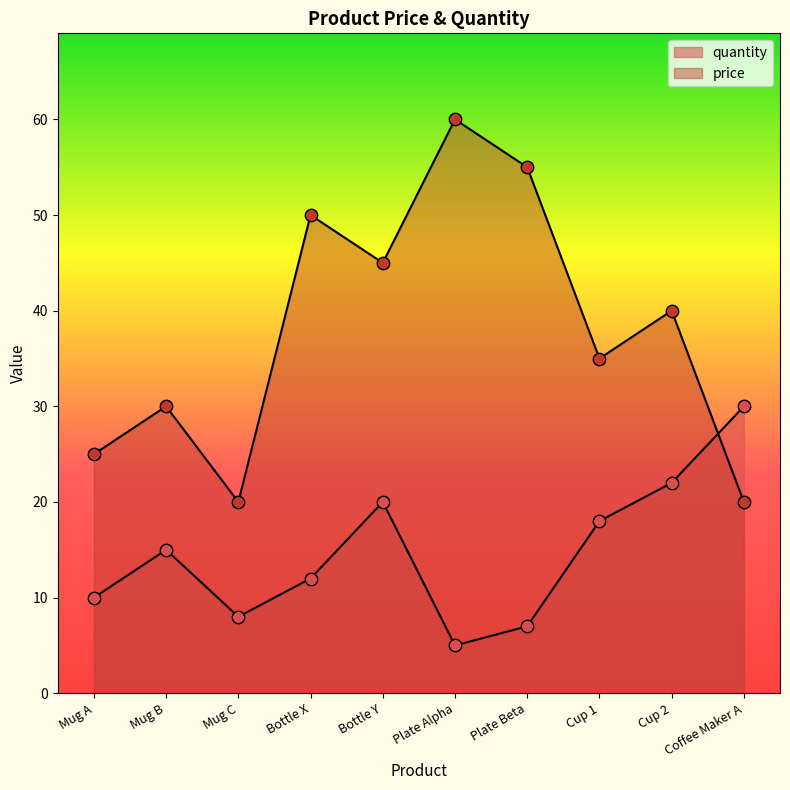

What is the total value across all series at Mug B?

45